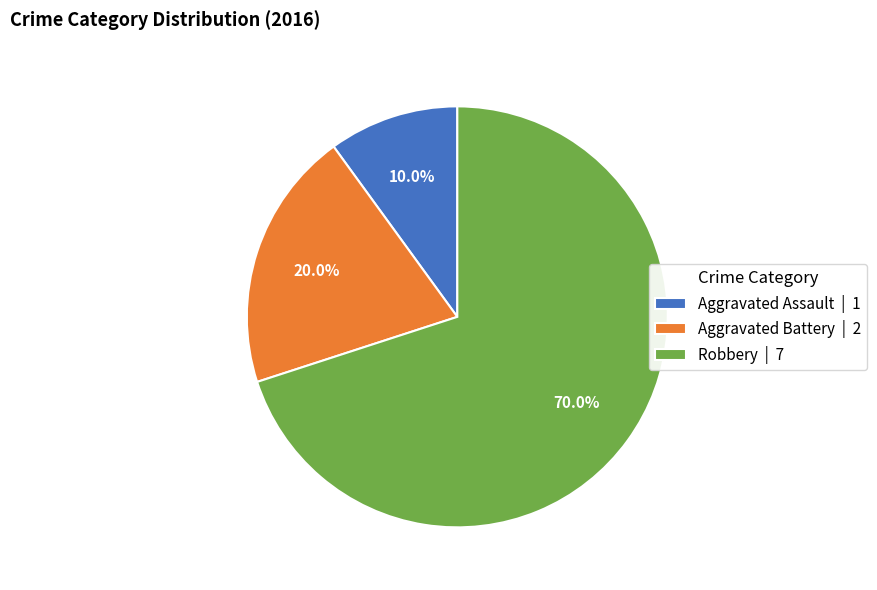

What percentage is the Robbery slice, to the nearest percent?

70%